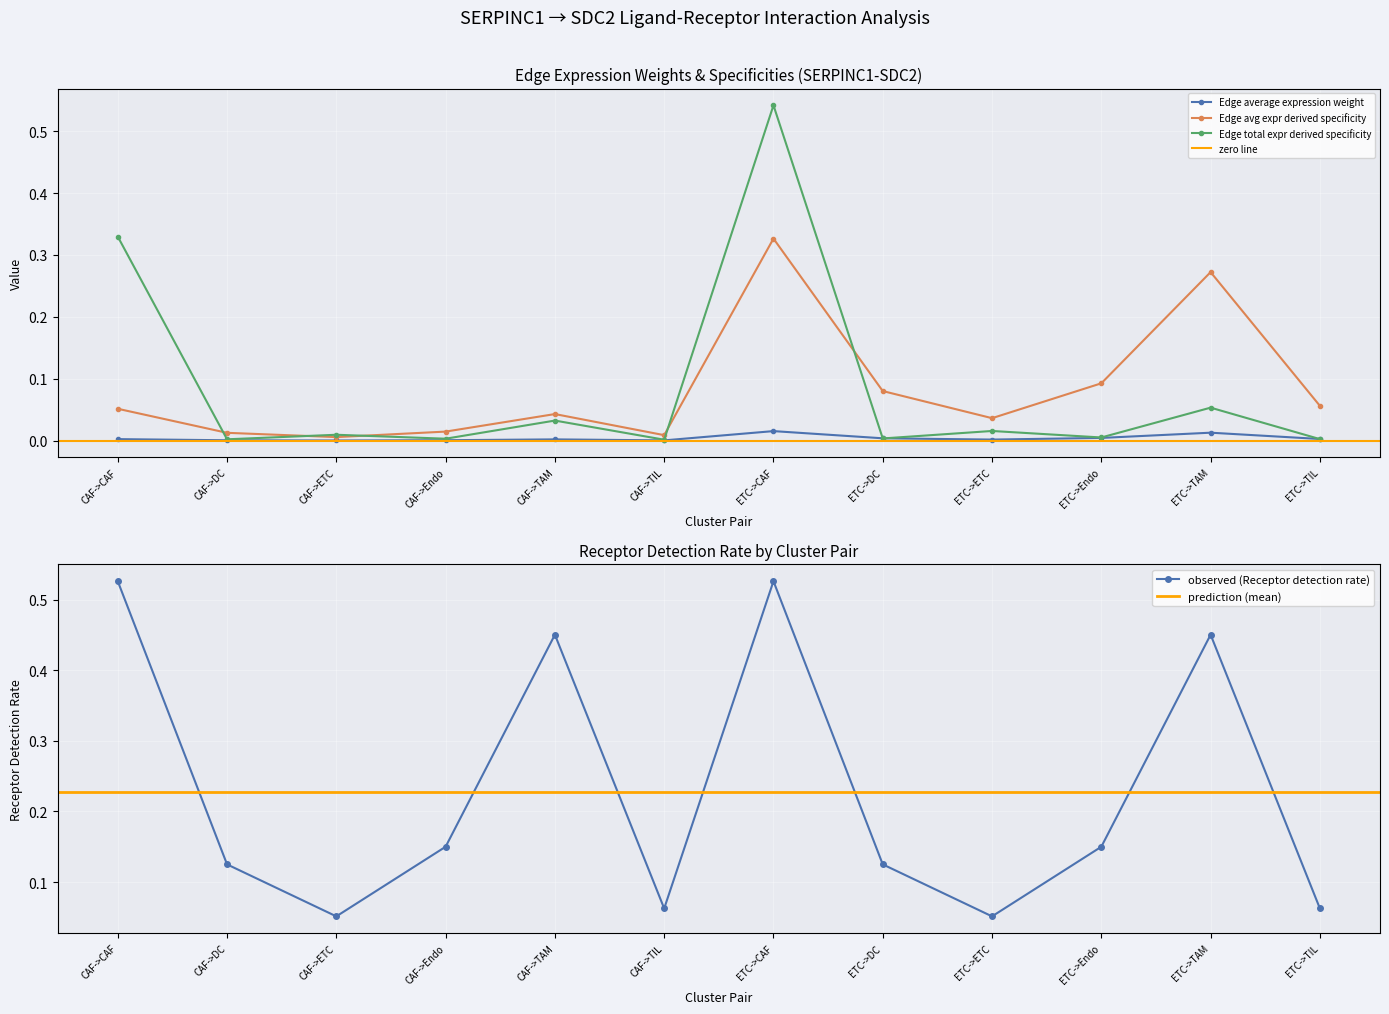

True or false: Edge average expression weight and Receptor detection rate cross at least once.

False